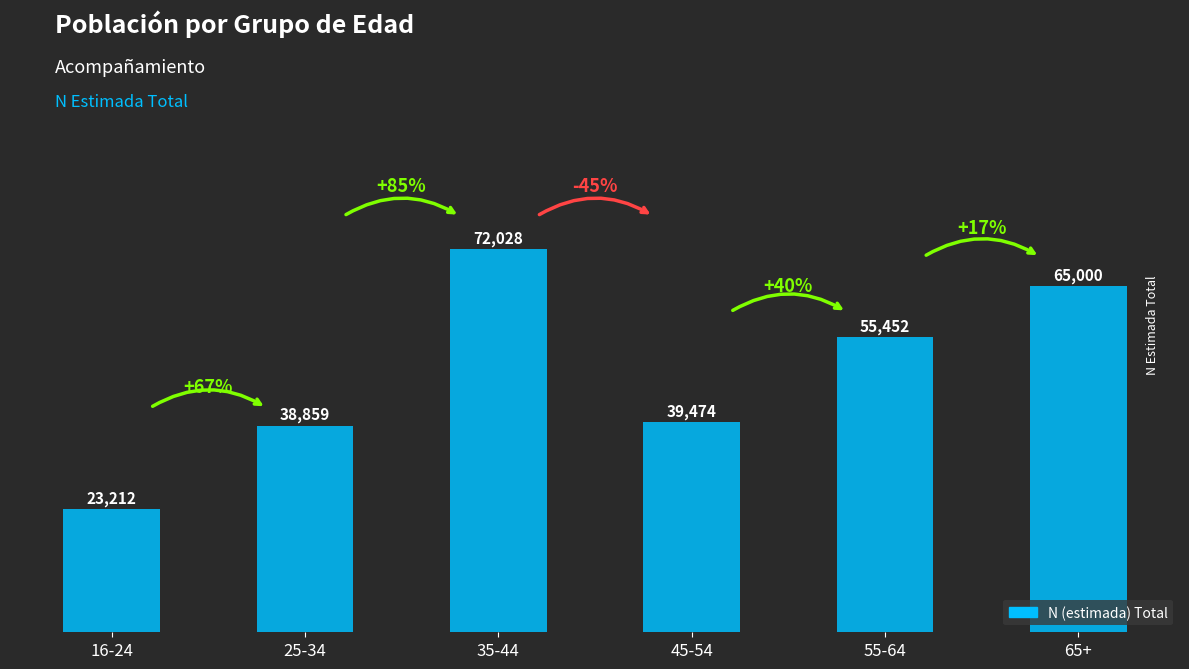

What is the difference between the maximum and minimum values?

48816